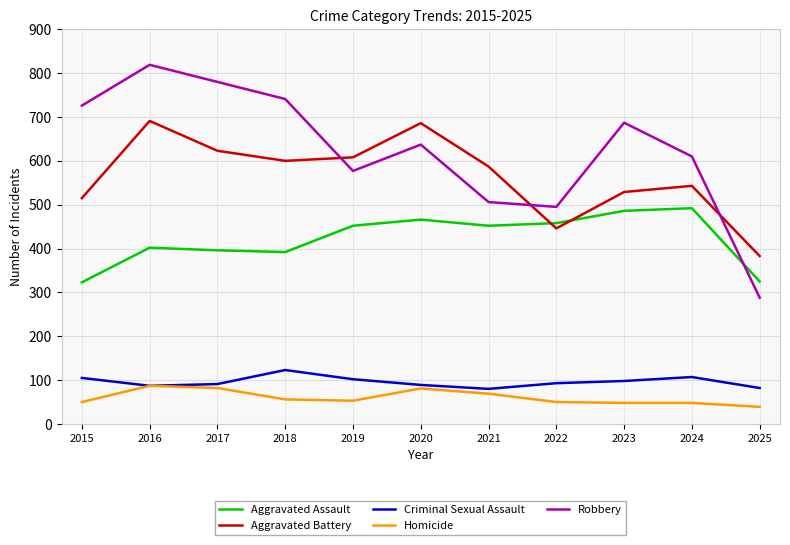

Read the Robbery value at 2015.

726